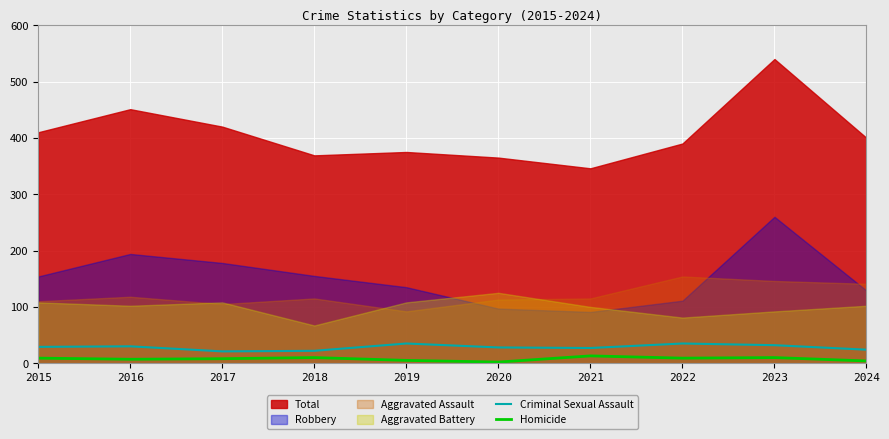

True or false: Homicide and Criminal Sexual Assault cross at least once.

False